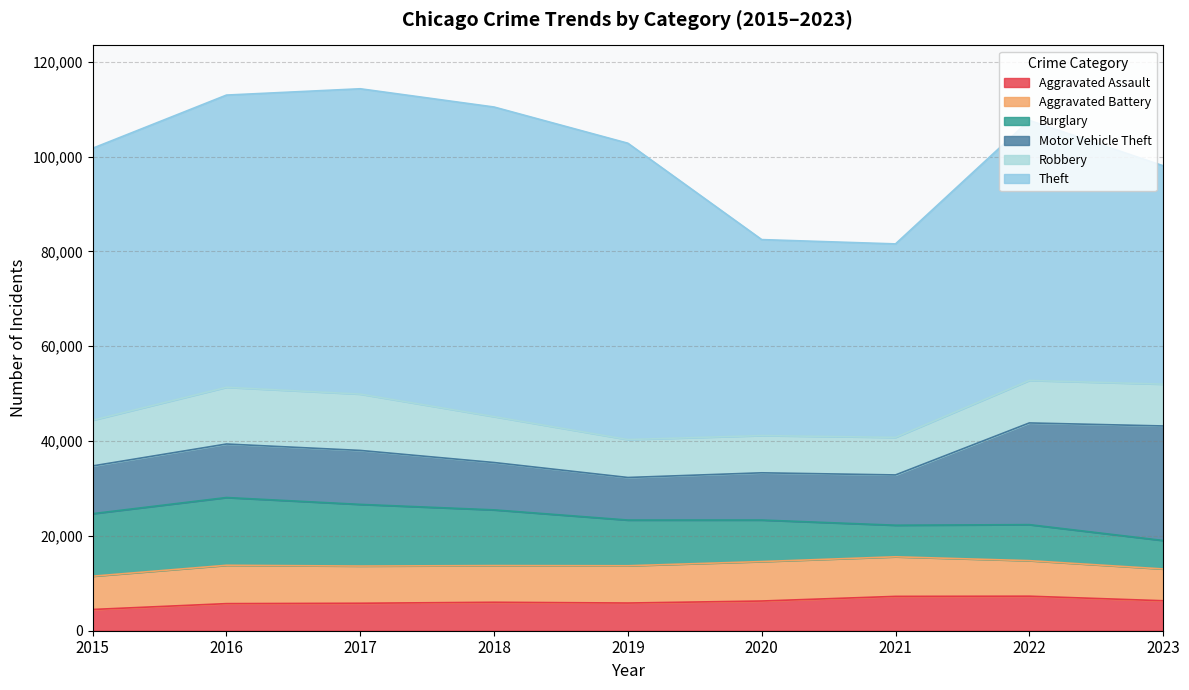

Between 2019 and 2021, which series saw the biggest shift?

Theft